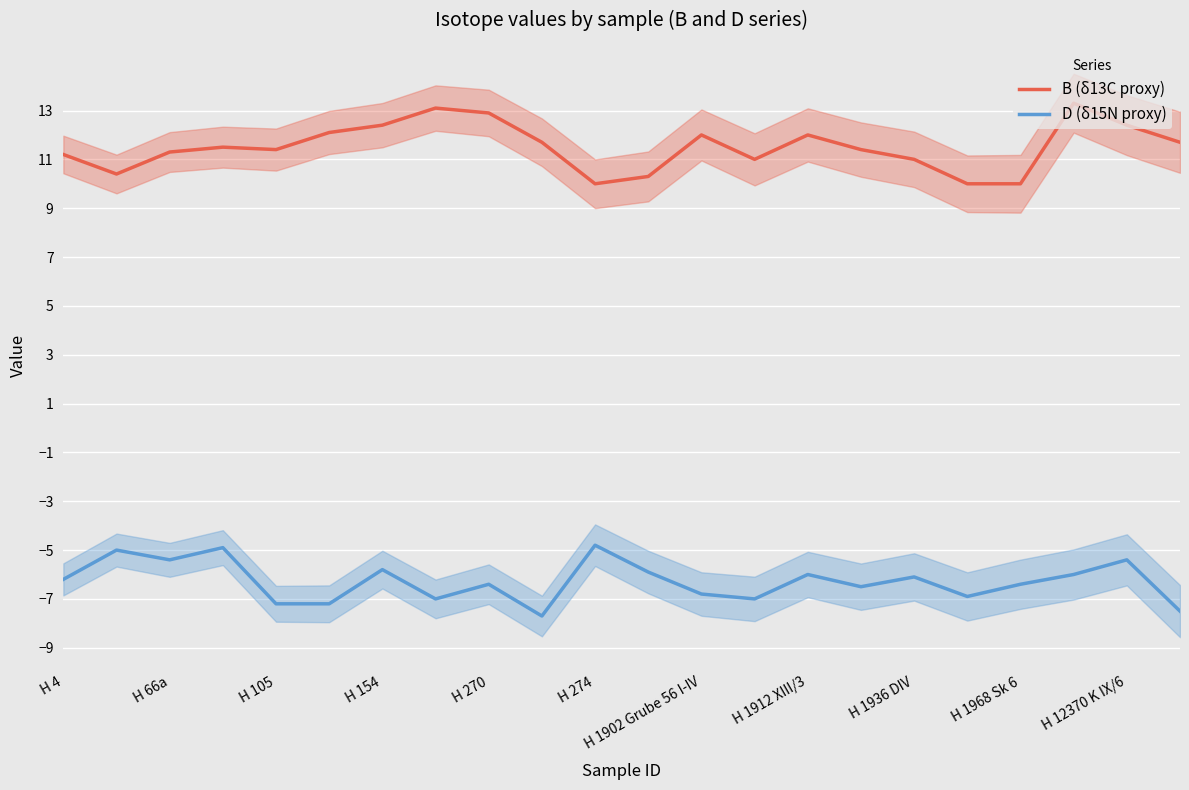

How many data points in D (δ15N proxy) are less than -6?

13